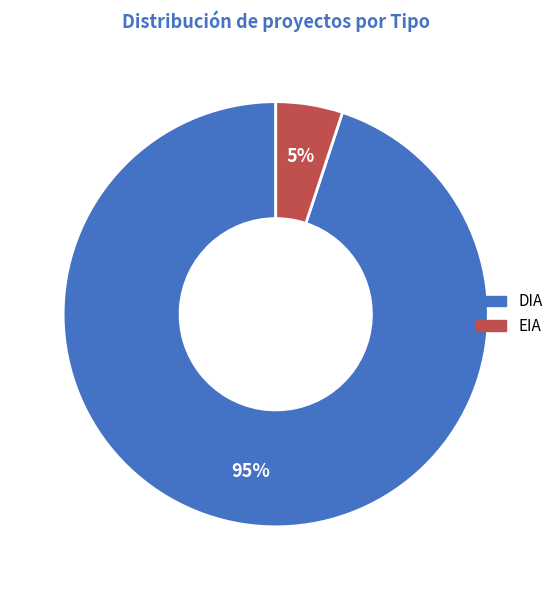

Which category has the smallest portion of the pie?

EIA